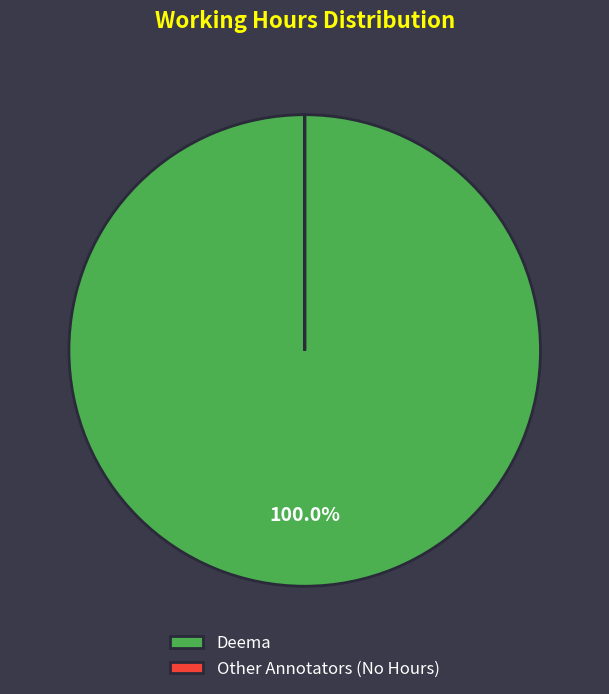

Is Deema the majority of the pie?

Yes